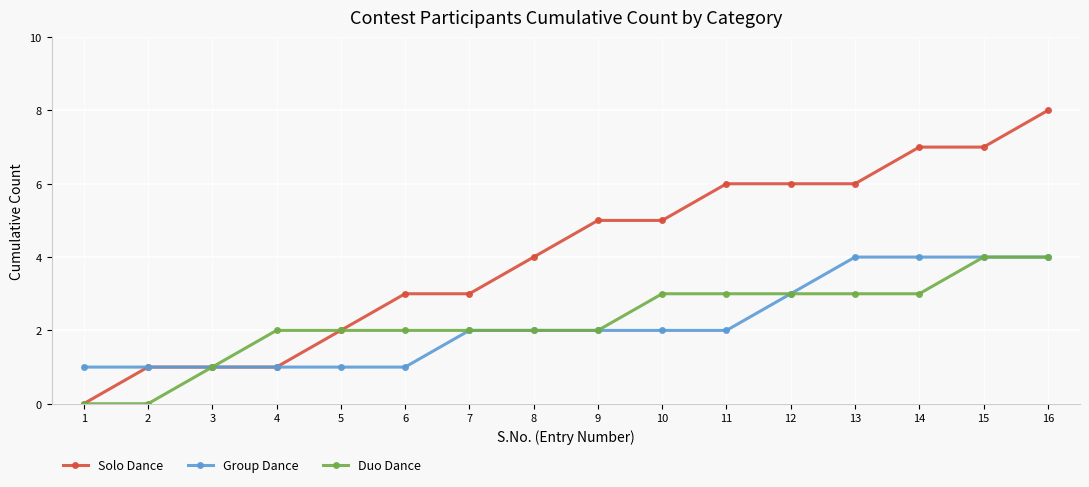

What is the maximum value shown in the chart?

8